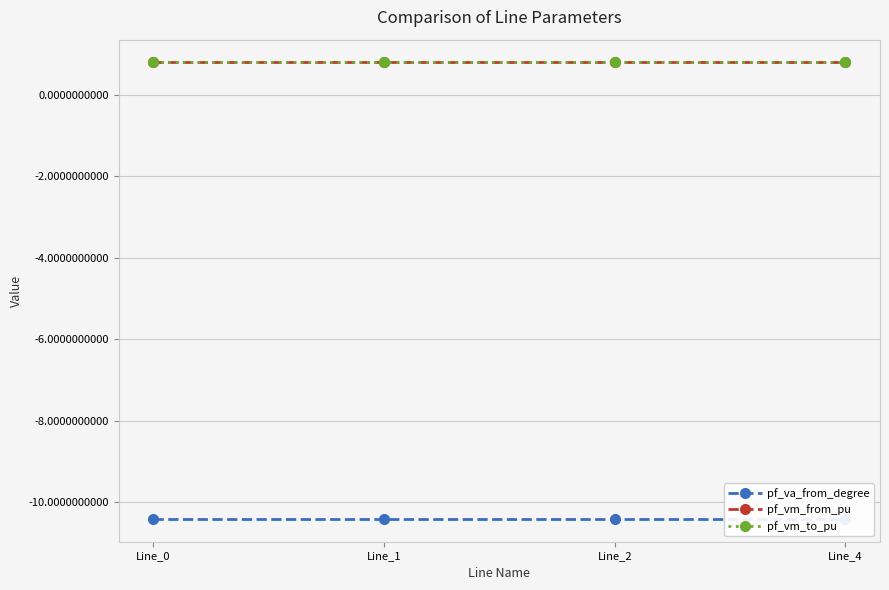

Read the pf_va_from_degree value at Line_0.

-10.4